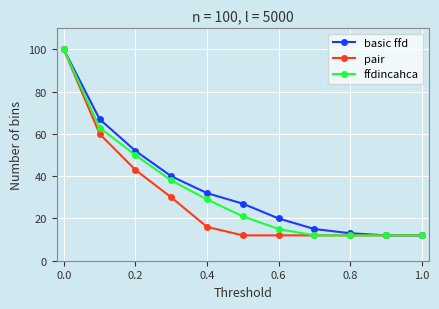

What is the value of the basic ffd point at the 3rd from the left?

52